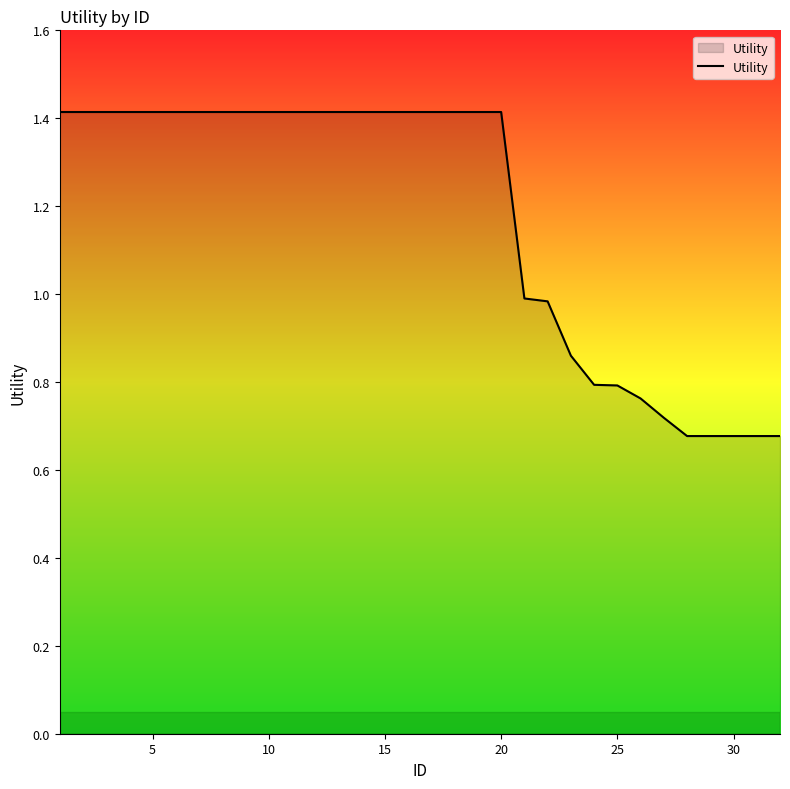

What is the greatest value displayed?

1.4